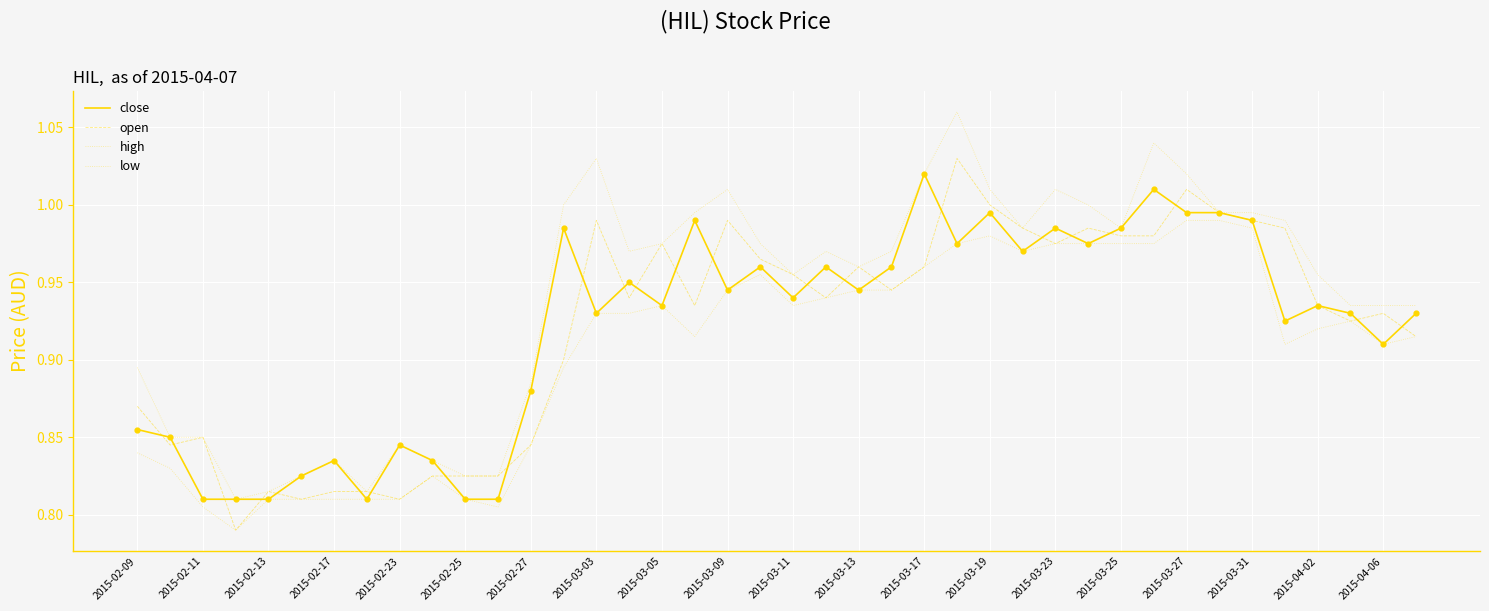

Which series has the largest total across all categories?

high